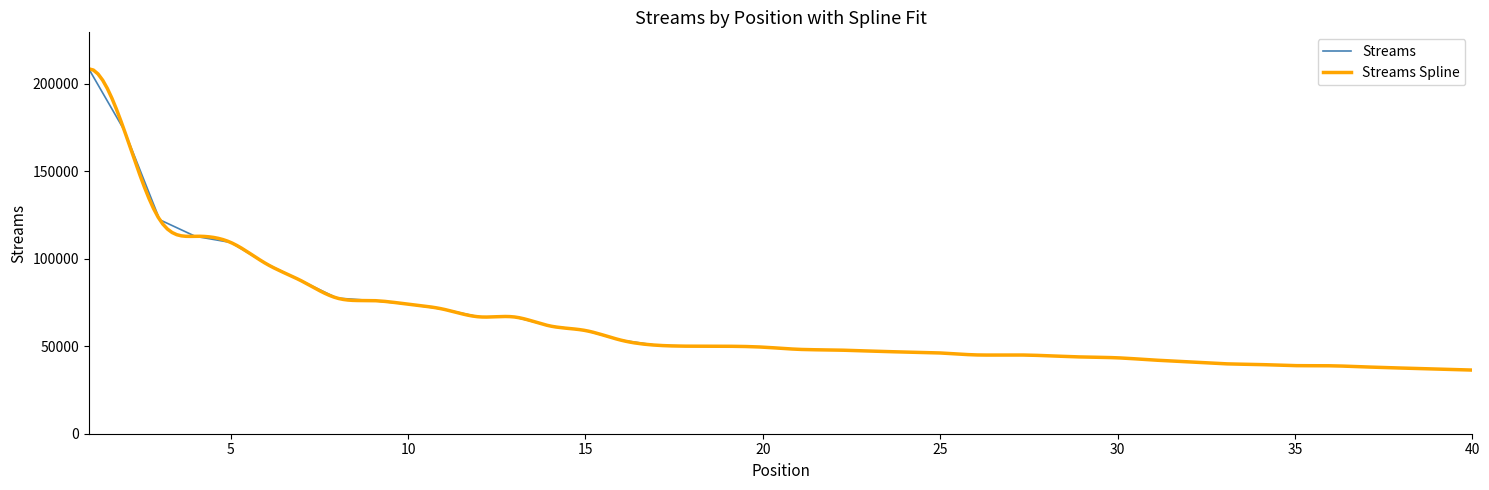

List the labels in order of value, largest first.

1, 2, 3, 4, 5, 6, 7, 8, 9, 10, 11, 12, 13, 14, 15, 16, 17, 18, 19, 20, 21, 22, 23, 24, 25, 26, 27, 28, 29, 30, 31, 32, 33, 34, 35, 36, 37, 38, 39, 40